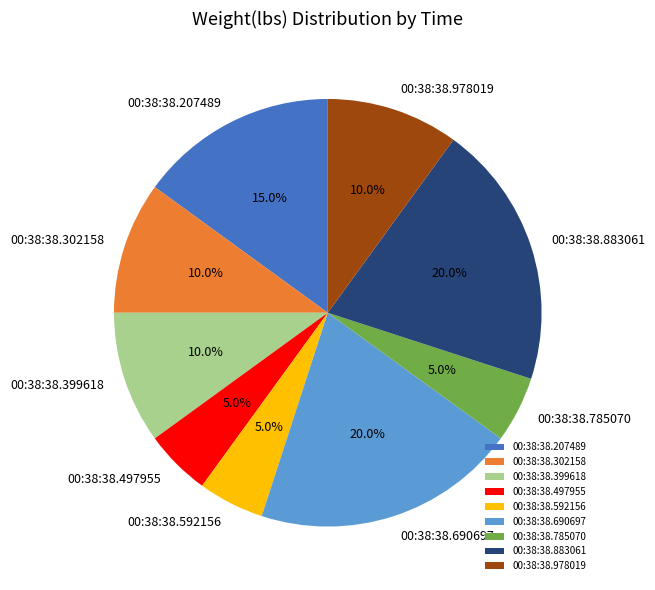

How much of the chart is everything except 00:38:38.399618?

90.0%